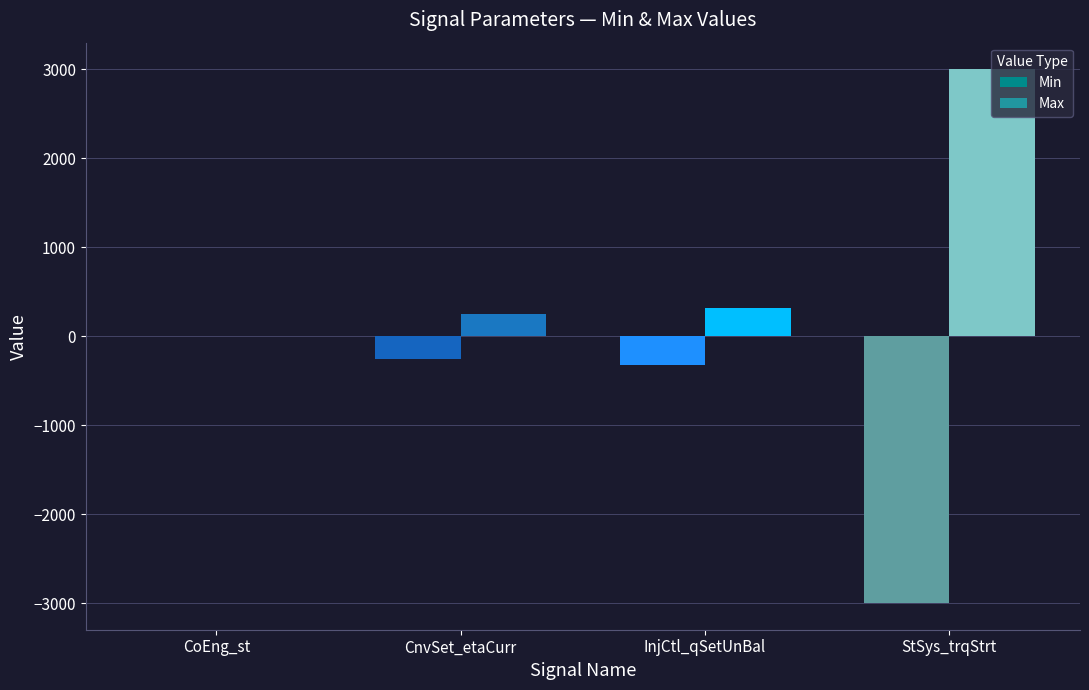

Are the bars horizontal?

No